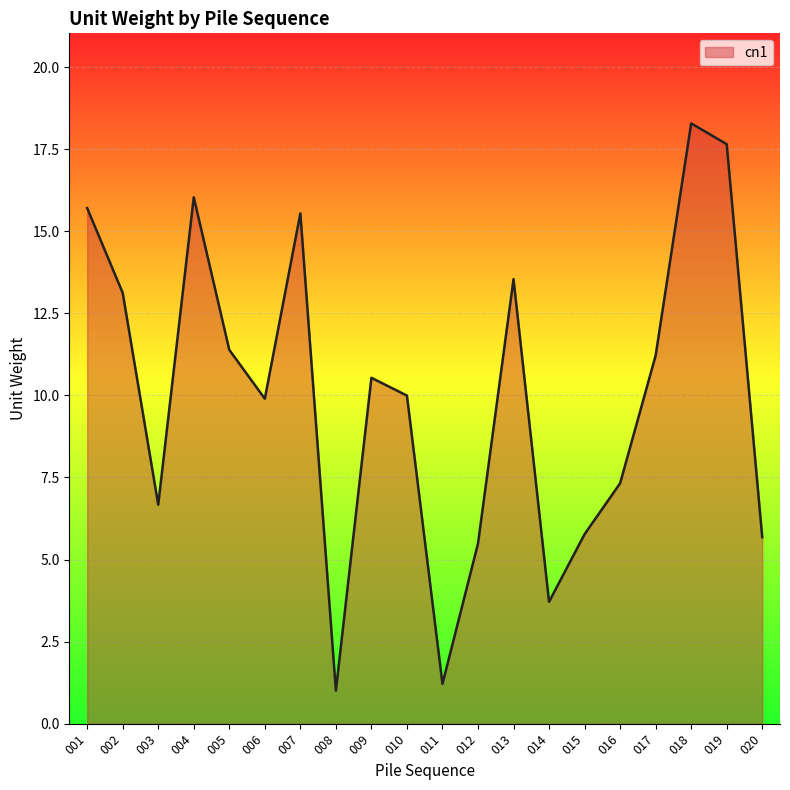

What is the smallest value displayed?

1.0